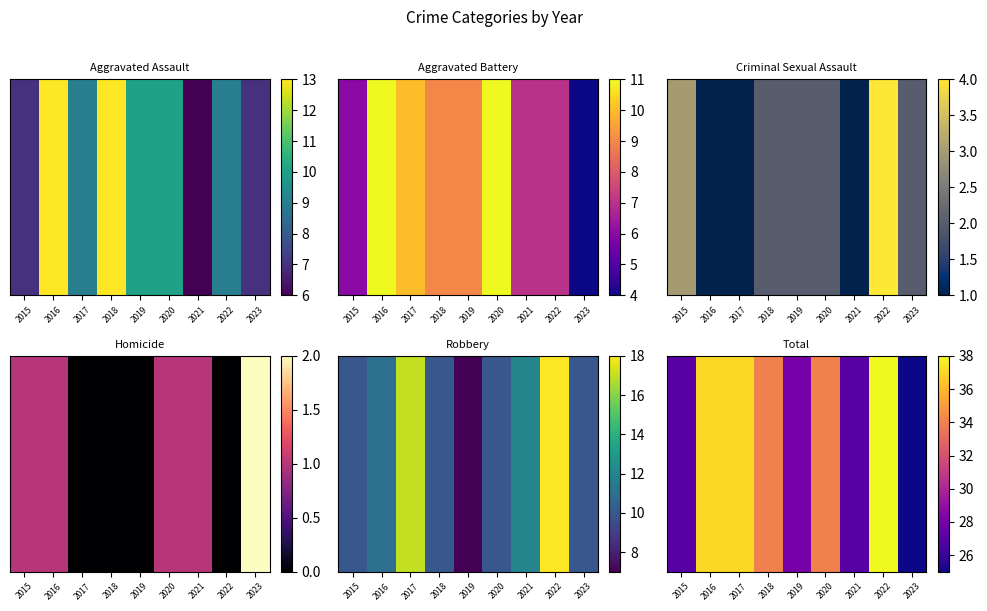

Is it true that the value at 2018 is 34?

True